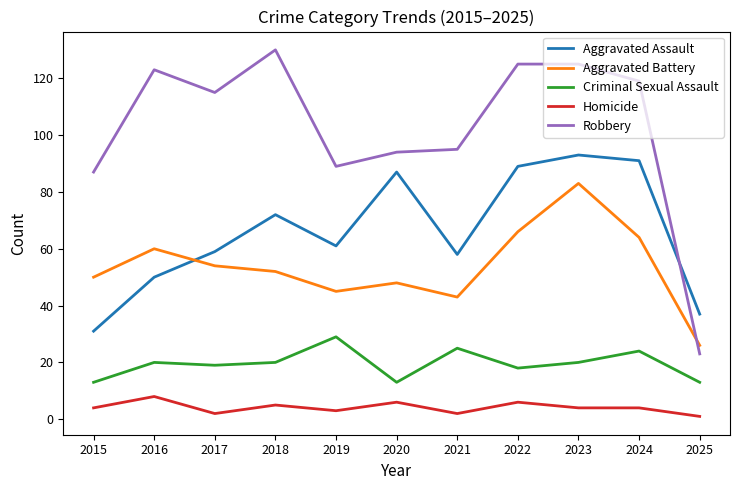

True or false: Aggravated Assault has a value of 128 at 2020.

False